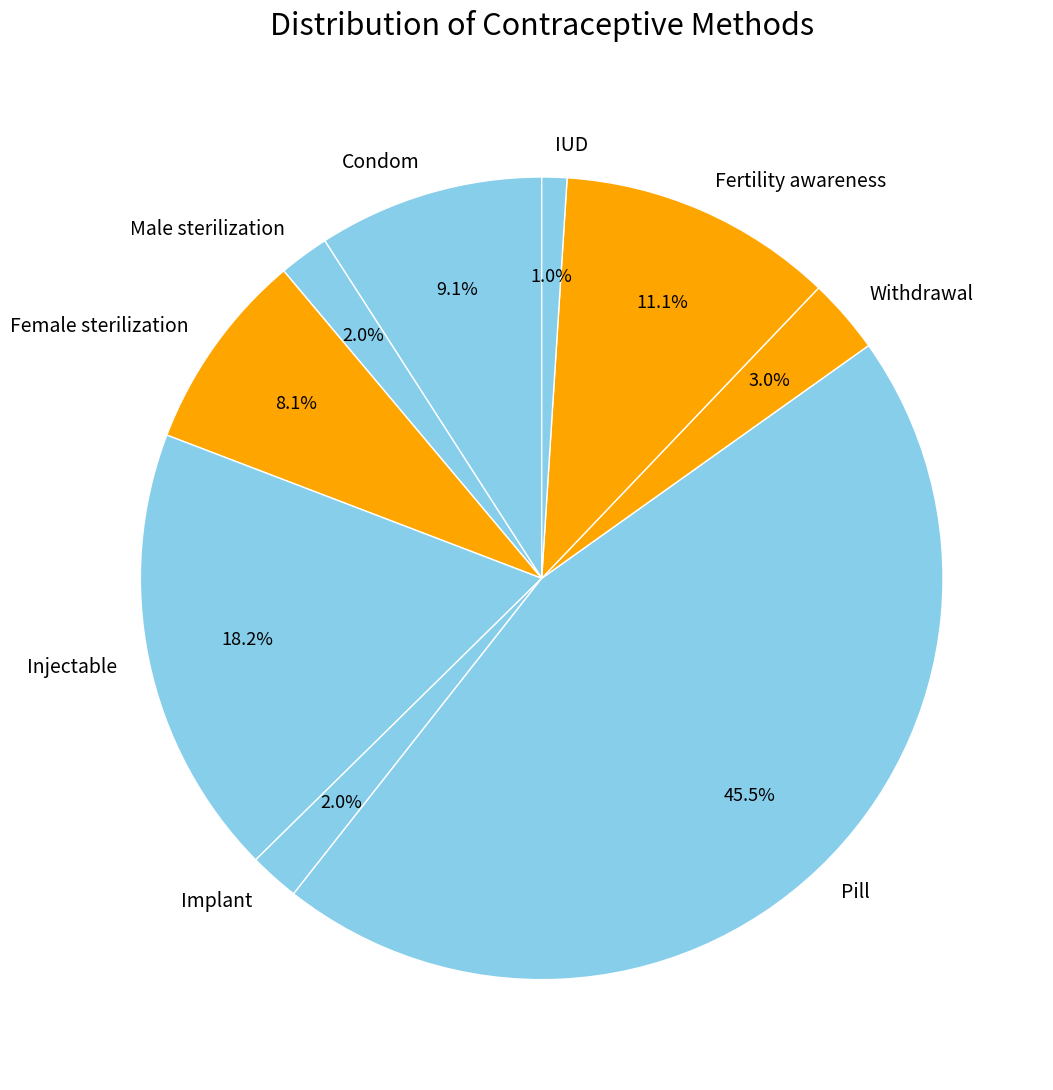

True or false: Female sterilization accounts for 8% of the total.

True